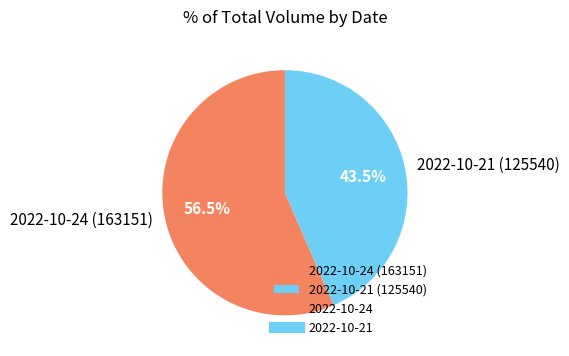

Which slice is the smallest?

2022-10-21 (125540)